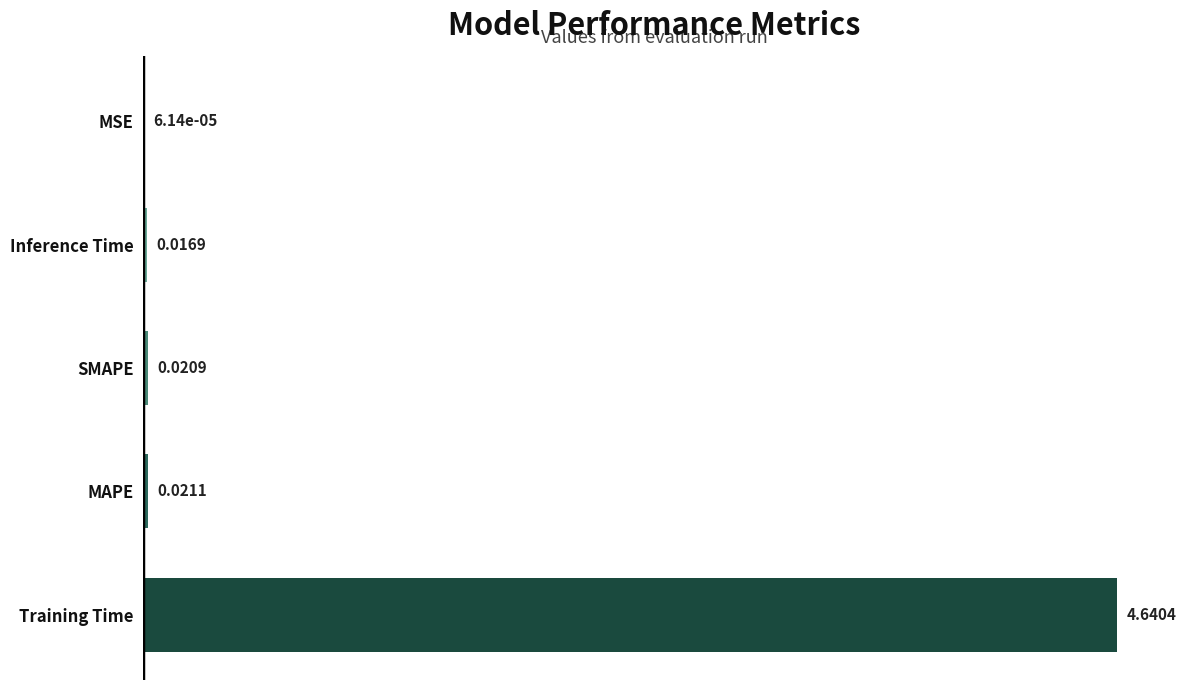

Which has a higher value, MSE or MAPE?

MAPE